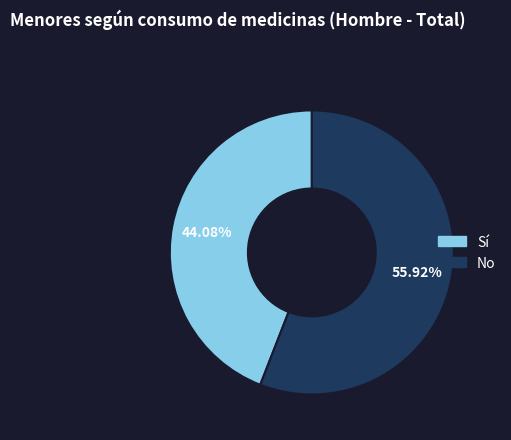

Does No represent more than half of the total?

Yes